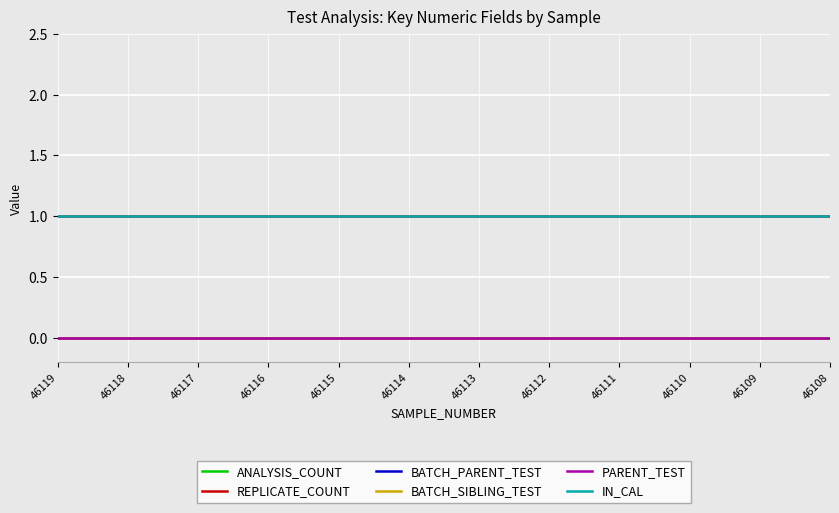

What is the sum of all REPLICATE_COUNT values?

12